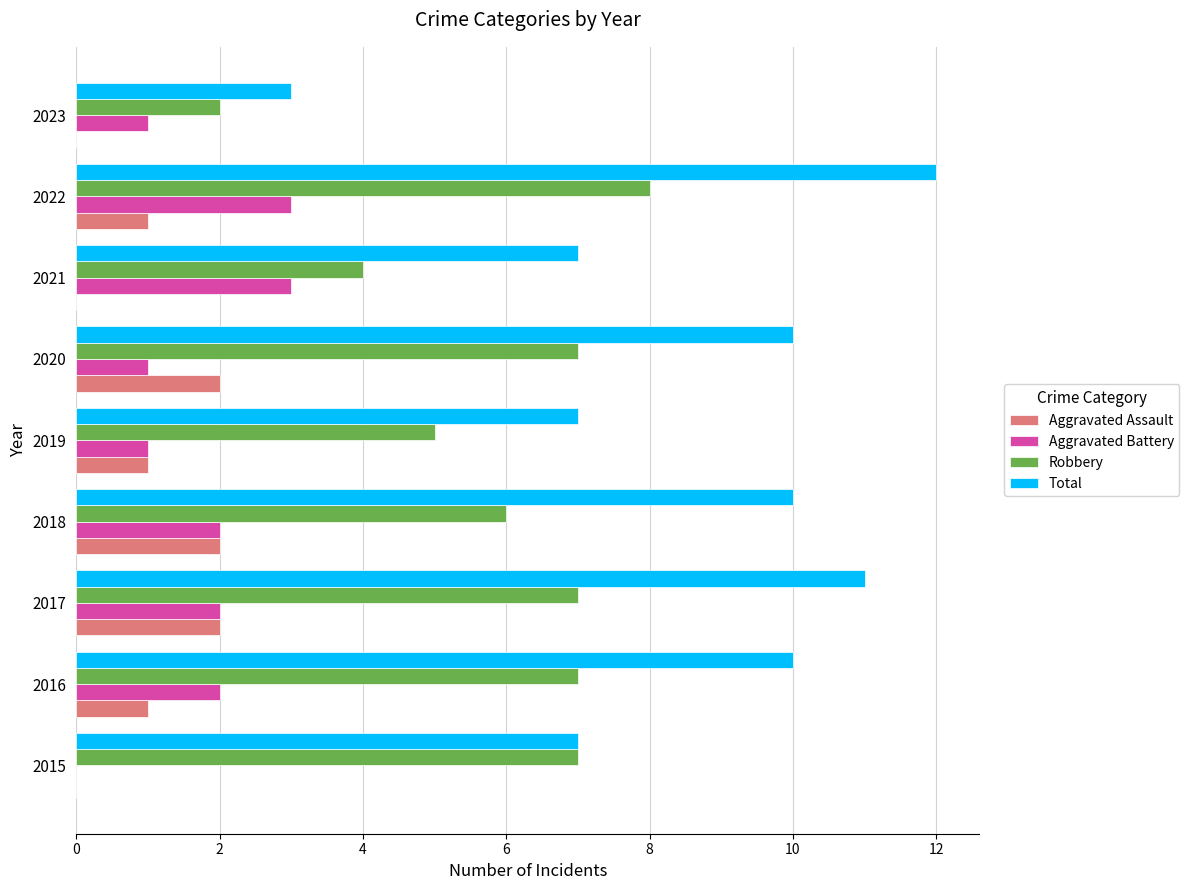

What is the maximum value shown in the chart?

12